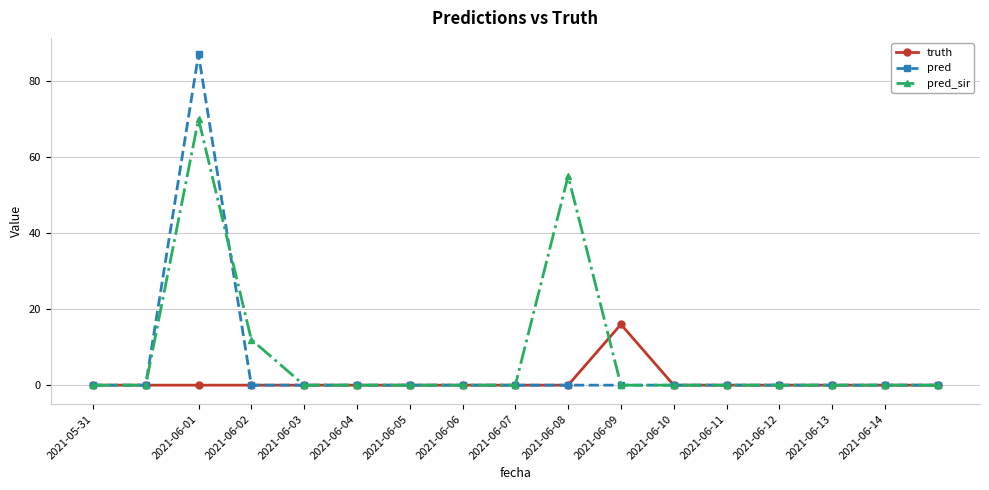

Which series has the widest spread of values?

pred